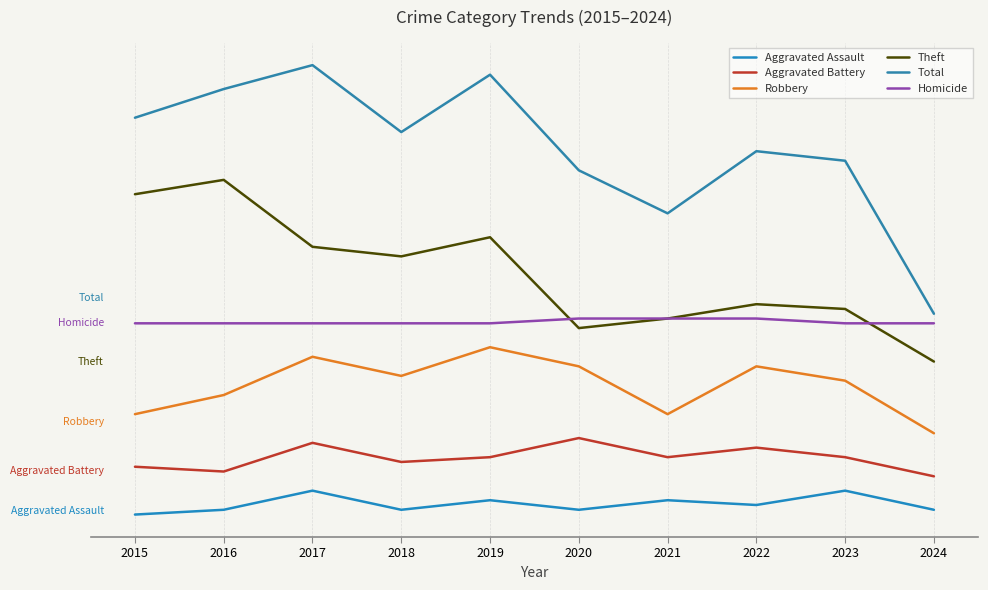

Rank the series by their maximum value, from highest to lowest.

Total, Theft, Homicide, Robbery, Aggravated Battery, Aggravated Assault